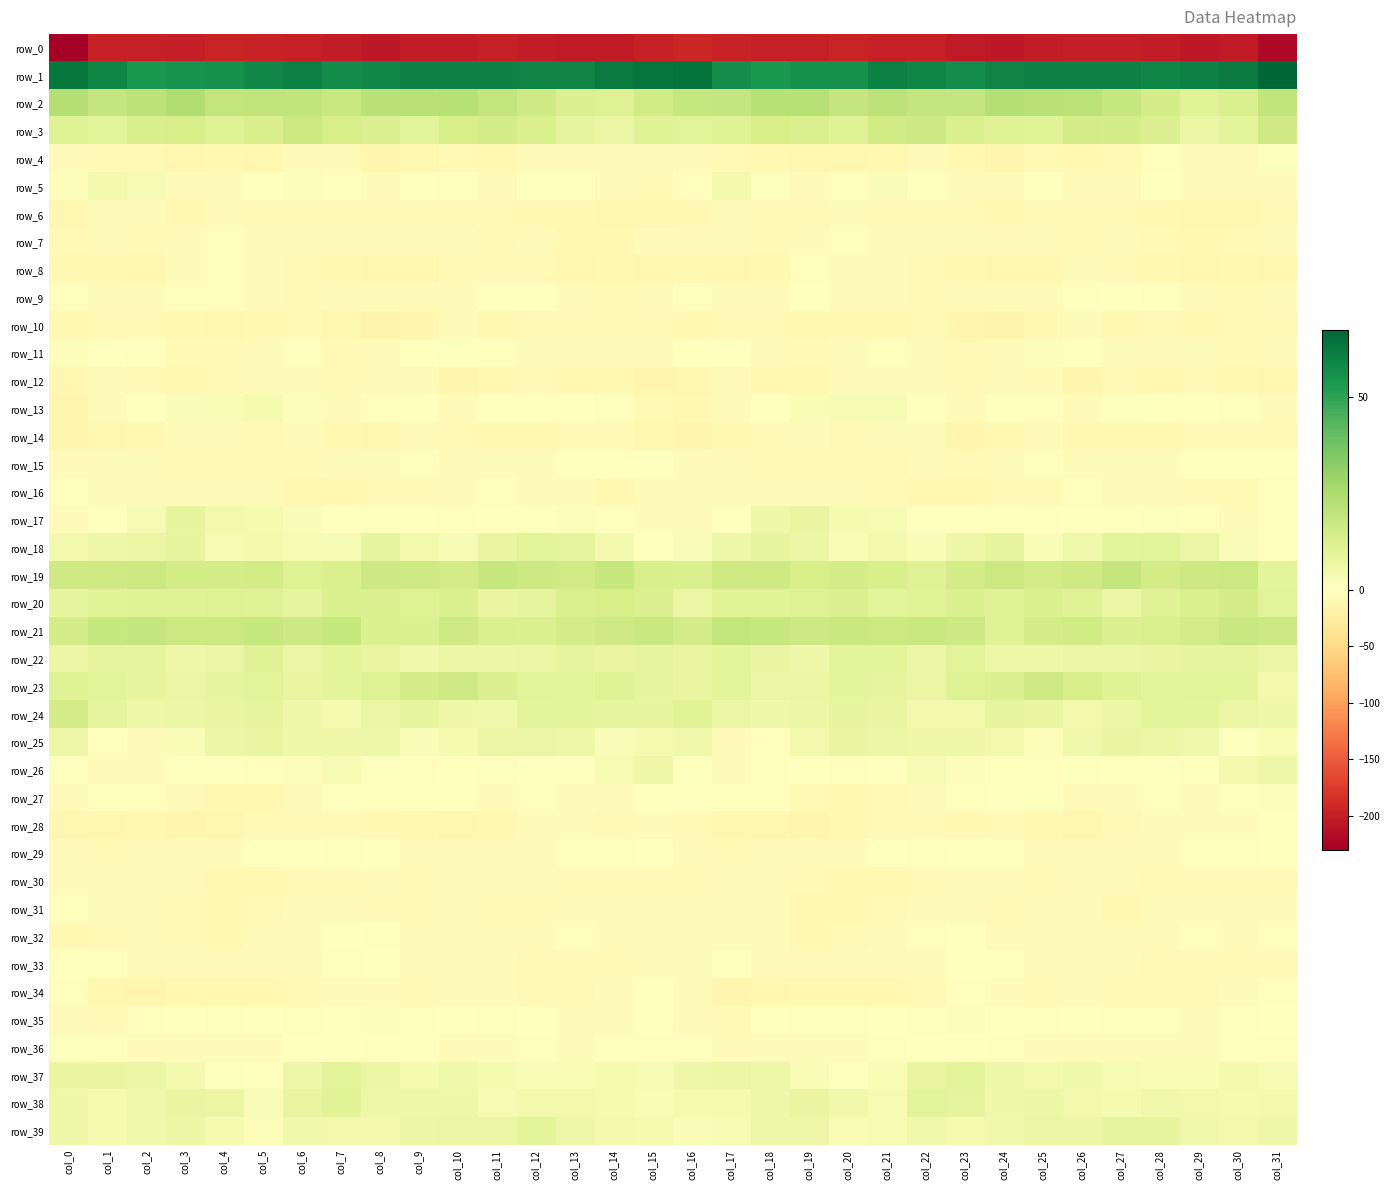

List the labels in order of row_2 value, largest first.

col_3, col_0, col_24, col_19, col_18, col_10, col_25, col_8, col_9, col_26, col_21, col_2, col_5, col_6, col_31, col_4, col_11, col_17, col_22, col_1, col_23, col_20, col_16, col_27, col_7, col_12, col_15, col_28, col_30, col_13, col_14, col_29